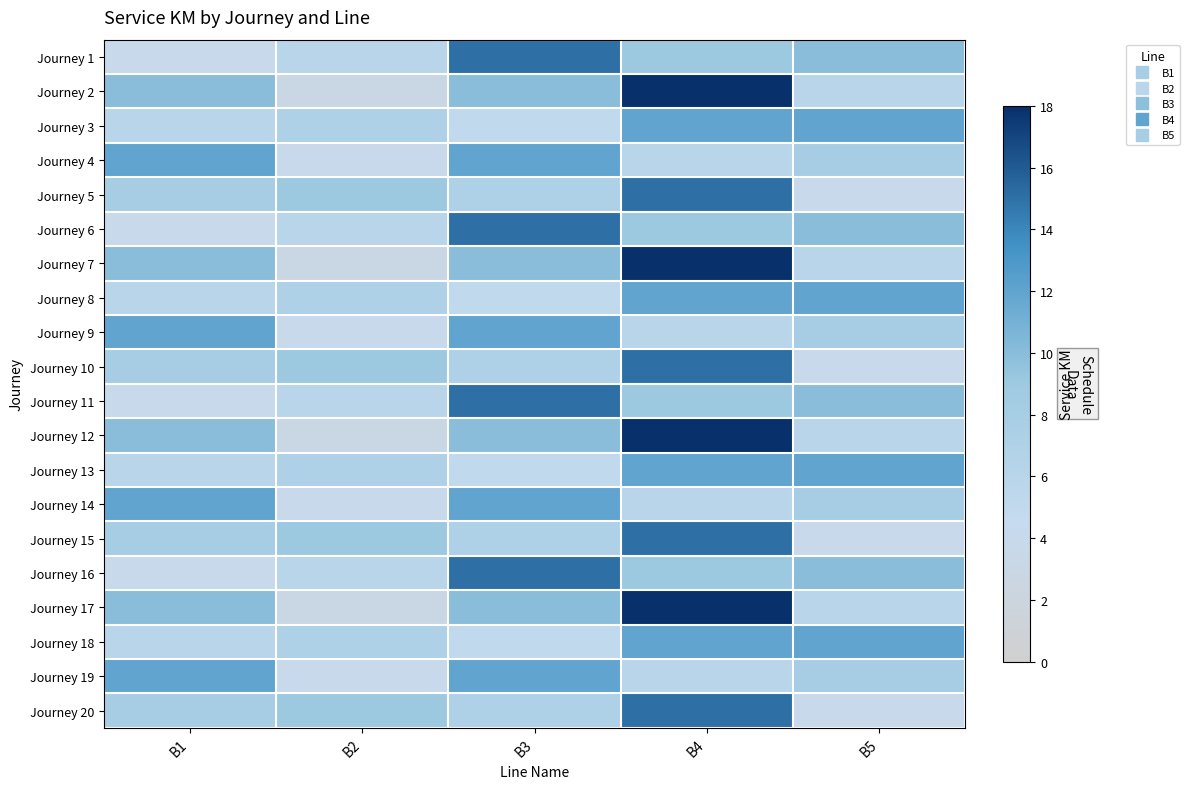

Reading right to left, extract all data points from this chart.

Journey 1: B5=10	B4=9	B3=15	B2=6	B1=4
Journey 2: B5=6	B4=18	B3=10	B2=3	B1=10
Journey 3: B5=12	B4=12	B3=5	B2=7	B1=6
Journey 4: B5=8	B4=6	B3=12	B2=4	B1=12
Journey 5: B5=4	B4=15	B3=7	B2=9	B1=8
Journey 6: B5=10	B4=9	B3=15	B2=6	B1=4
Journey 7: B5=6	B4=18	B3=10	B2=3	B1=10
Journey 8: B5=12	B4=12	B3=5	B2=7	B1=6
Journey 9: B5=8	B4=6	B3=12	B2=4	B1=12
Journey 10: B5=4	B4=15	B3=7	B2=9	B1=8
Journey 11: B5=10	B4=9	B3=15	B2=6	B1=4
Journey 12: B5=6	B4=18	B3=10	B2=3	B1=10
Journey 13: B5=12	B4=12	B3=5	B2=7	B1=6
Journey 14: B5=8	B4=6	B3=12	B2=4	B1=12
Journey 15: B5=4	B4=15	B3=7	B2=9	B1=8
Journey 16: B5=10	B4=9	B3=15	B2=6	B1=4
Journey 17: B5=6	B4=18	B3=10	B2=3	B1=10
Journey 18: B5=12	B4=12	B3=5	B2=7	B1=6
Journey 19: B5=8	B4=6	B3=12	B2=4	B1=12
Journey 20: B5=4	B4=15	B3=7	B2=9	B1=8